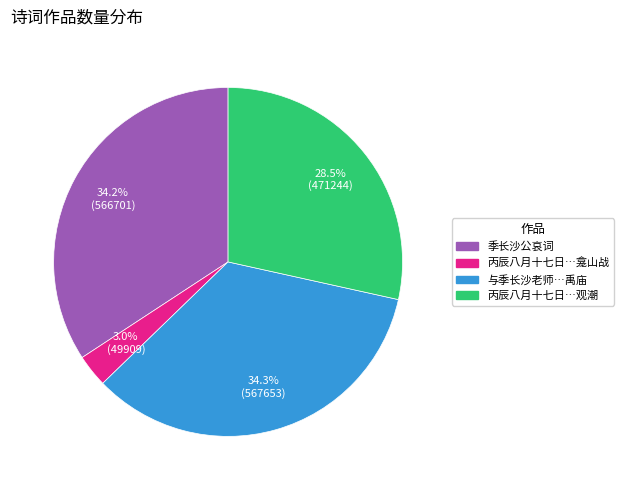

Is there a majority slice in this chart?

No